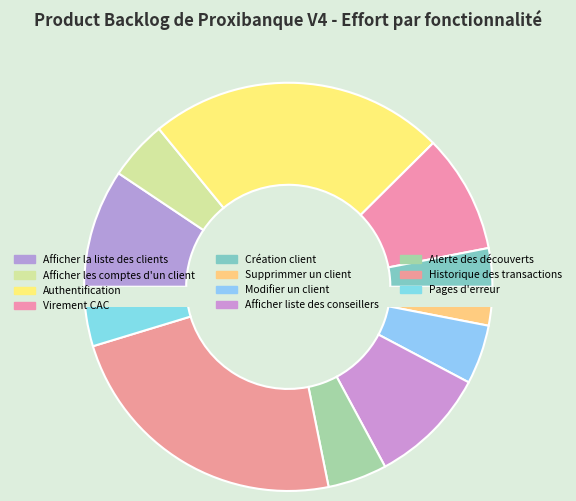

What is the ratio of the value at Historique des transactions to the value at Afficher les comptes d'un client?

5.0